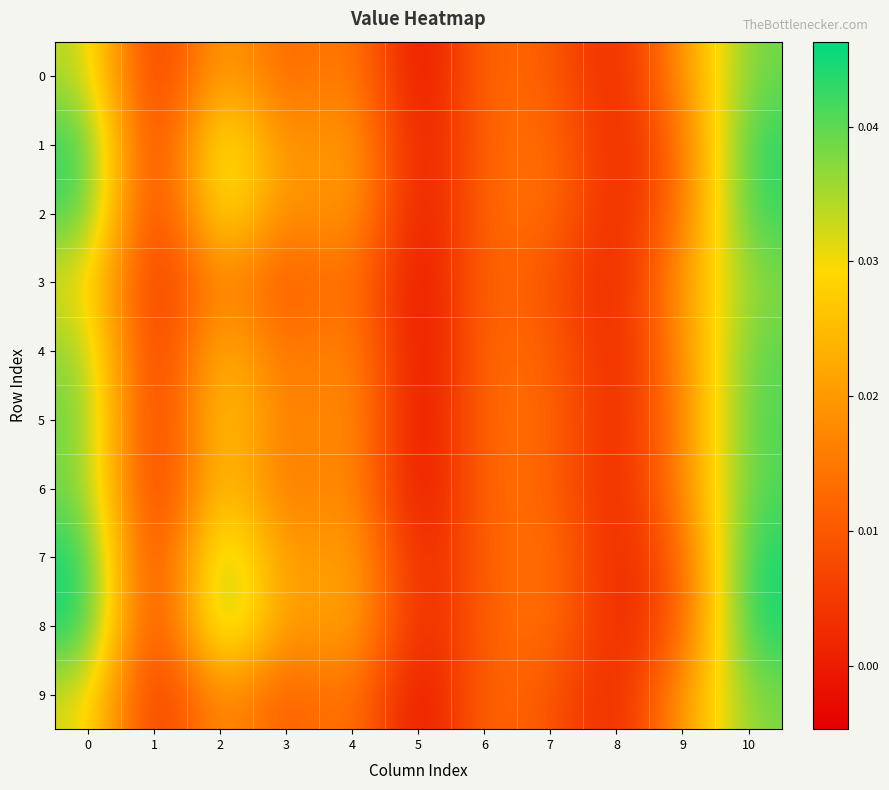

At which category is the sum across all series the highest?

10